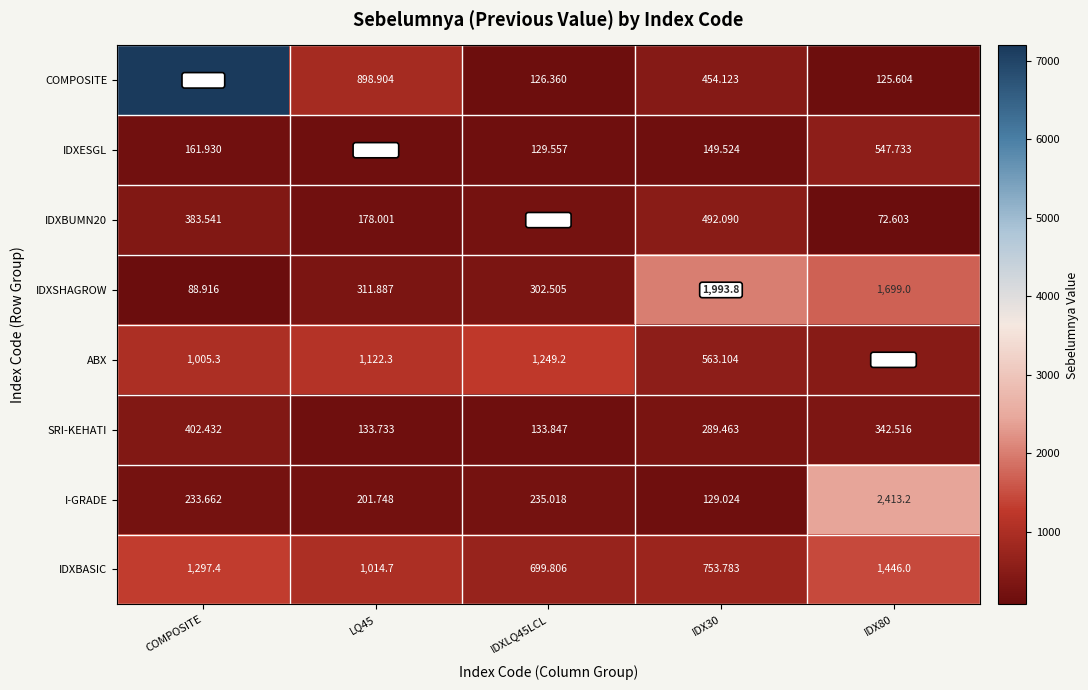

Which series has the largest range (max minus min)?

COMPOSITE